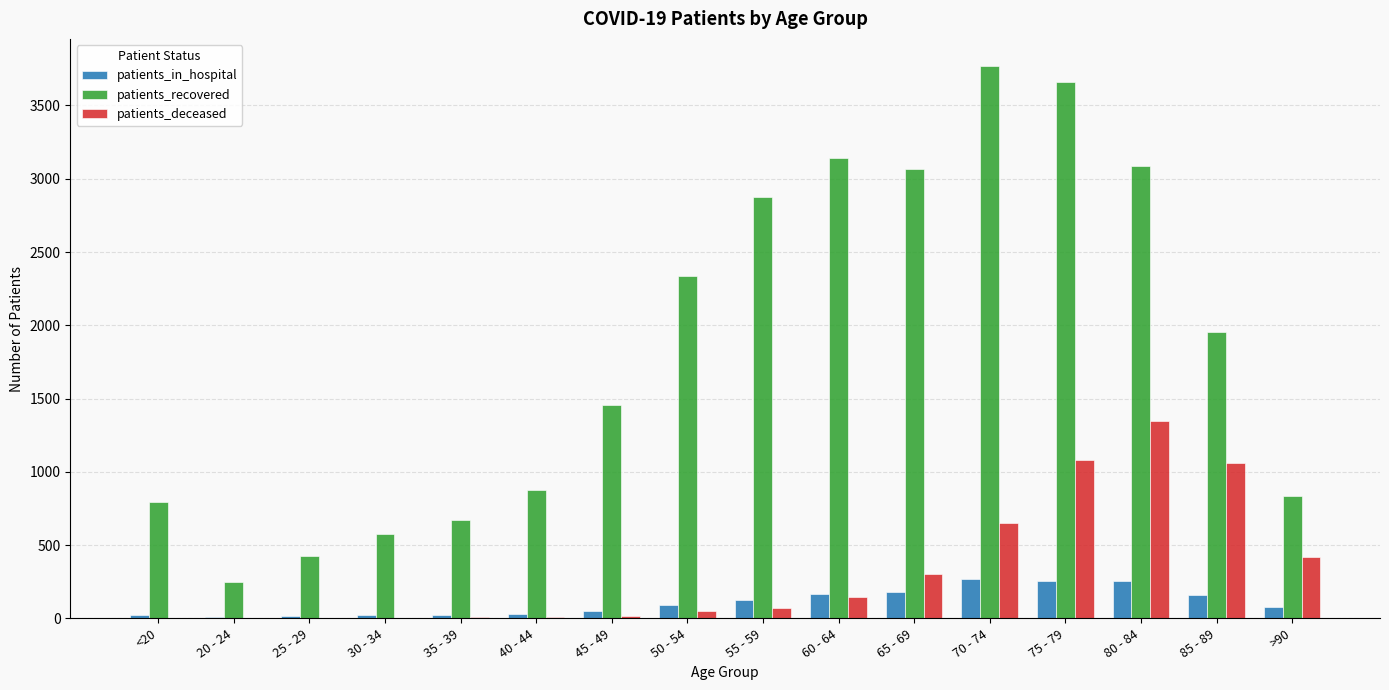

What is the difference between the patients_deceased values at 30 - 34 and <20?

1